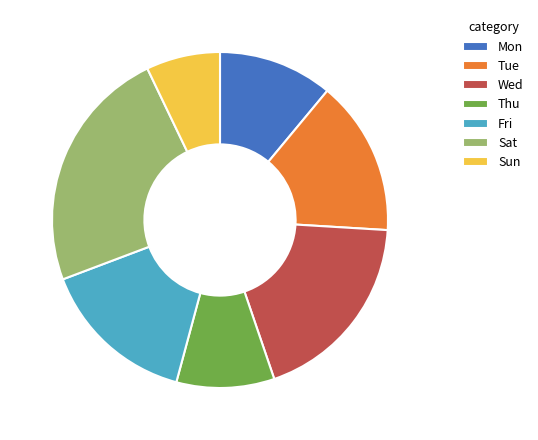

Do Fri and Mon together represent more than half of the pie?

No